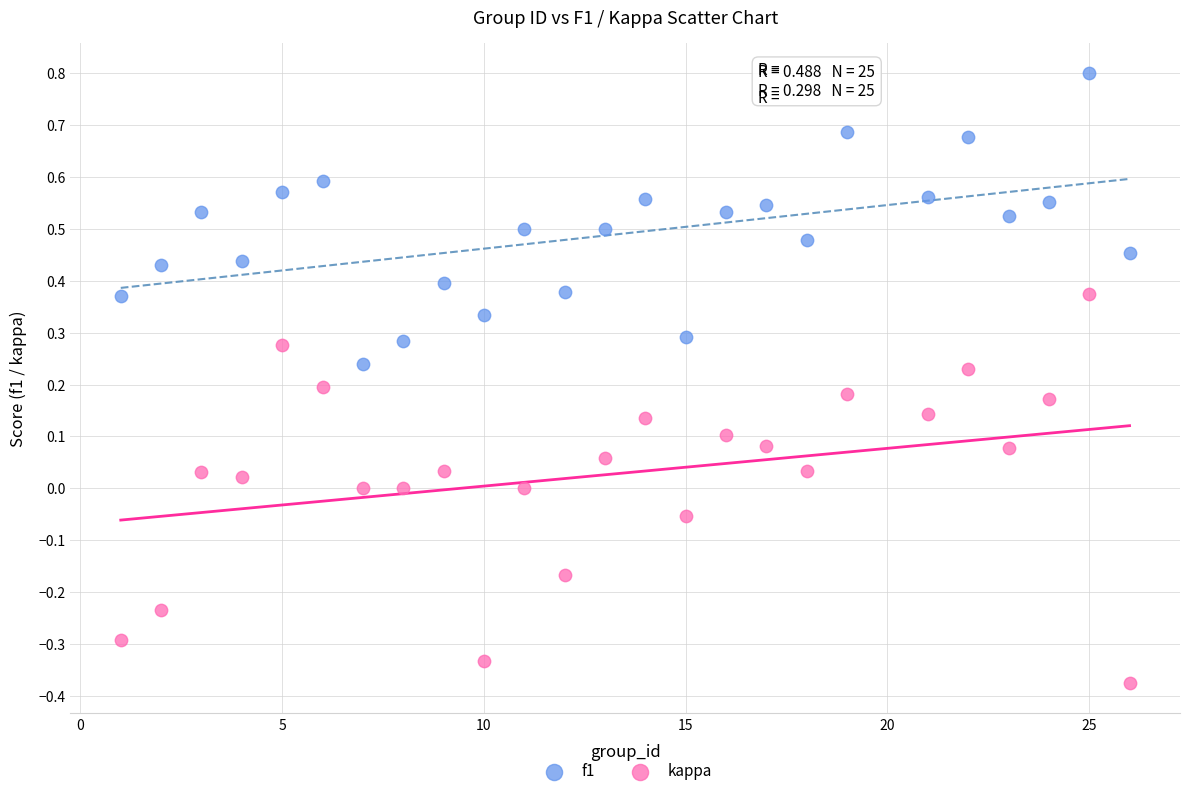

Which series has the largest Y range (max minus min)?

kappa